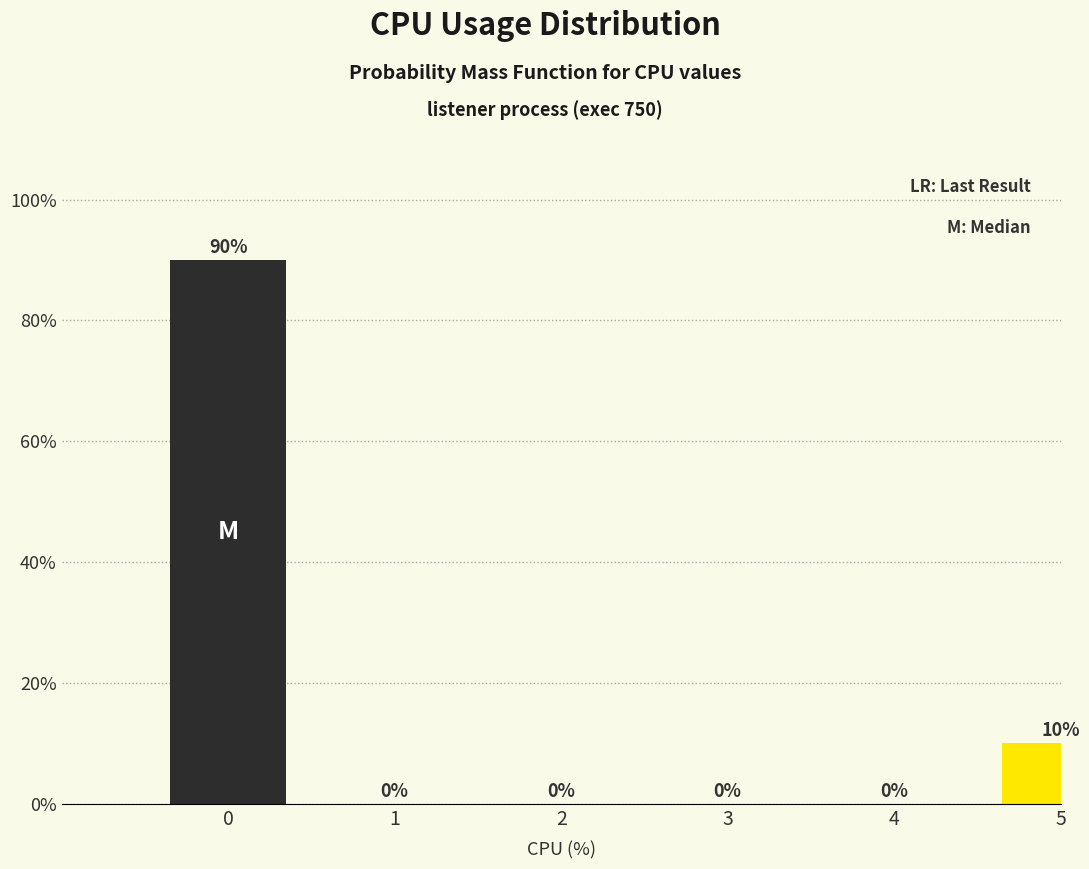

Reading left to right, transcribe all the data shown in this chart.

0=90	1=0	2=0	3=0	4=0	5=10